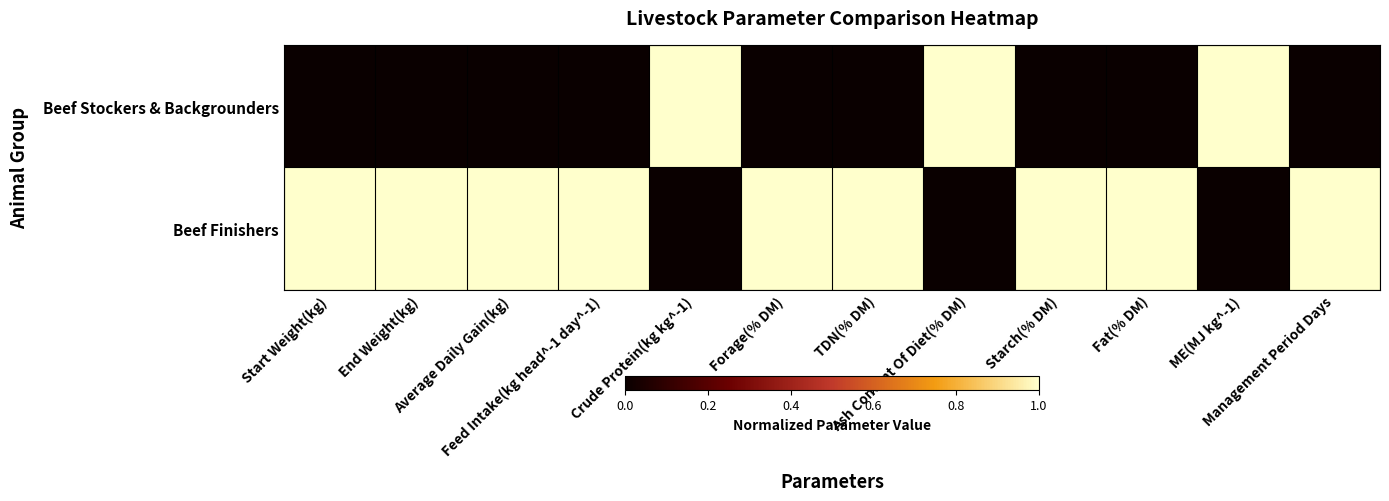

Reading left to right, transcribe all the data shown in this chart.

Beef Stockers & Backgrounders: Start Weight(kg)=0	End Weight(kg)=0	Average Daily Gain(kg)=0	Feed Intake(kg head^-1 day^-1)=0	Crude Protein(kg kg^-1)=1	Forage(% DM)=0	TDN(% DM)=0	Ash Content Of Diet(% DM)=1	Starch(% DM)=0	Fat(% DM)=0	ME(MJ kg^-1)=1	Management Period Days=0
Beef Finishers: Start Weight(kg)=1	End Weight(kg)=1	Average Daily Gain(kg)=1	Feed Intake(kg head^-1 day^-1)=1	Crude Protein(kg kg^-1)=0	Forage(% DM)=1	TDN(% DM)=1	Ash Content Of Diet(% DM)=0	Starch(% DM)=1	Fat(% DM)=1	ME(MJ kg^-1)=0	Management Period Days=1